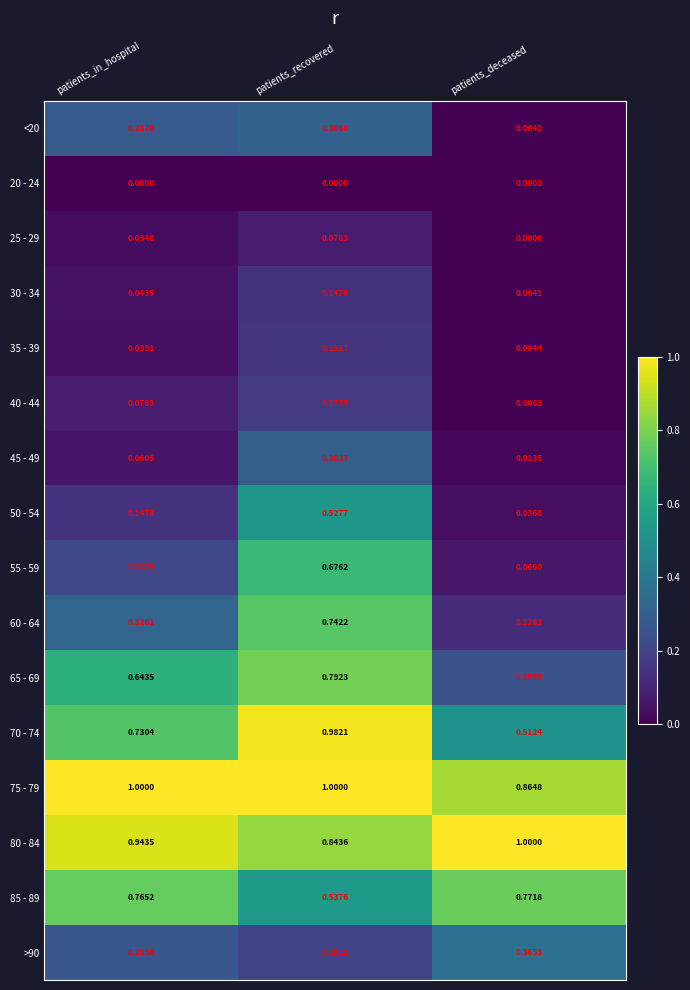

At which category is the sum across all series the highest?

patients_recovered